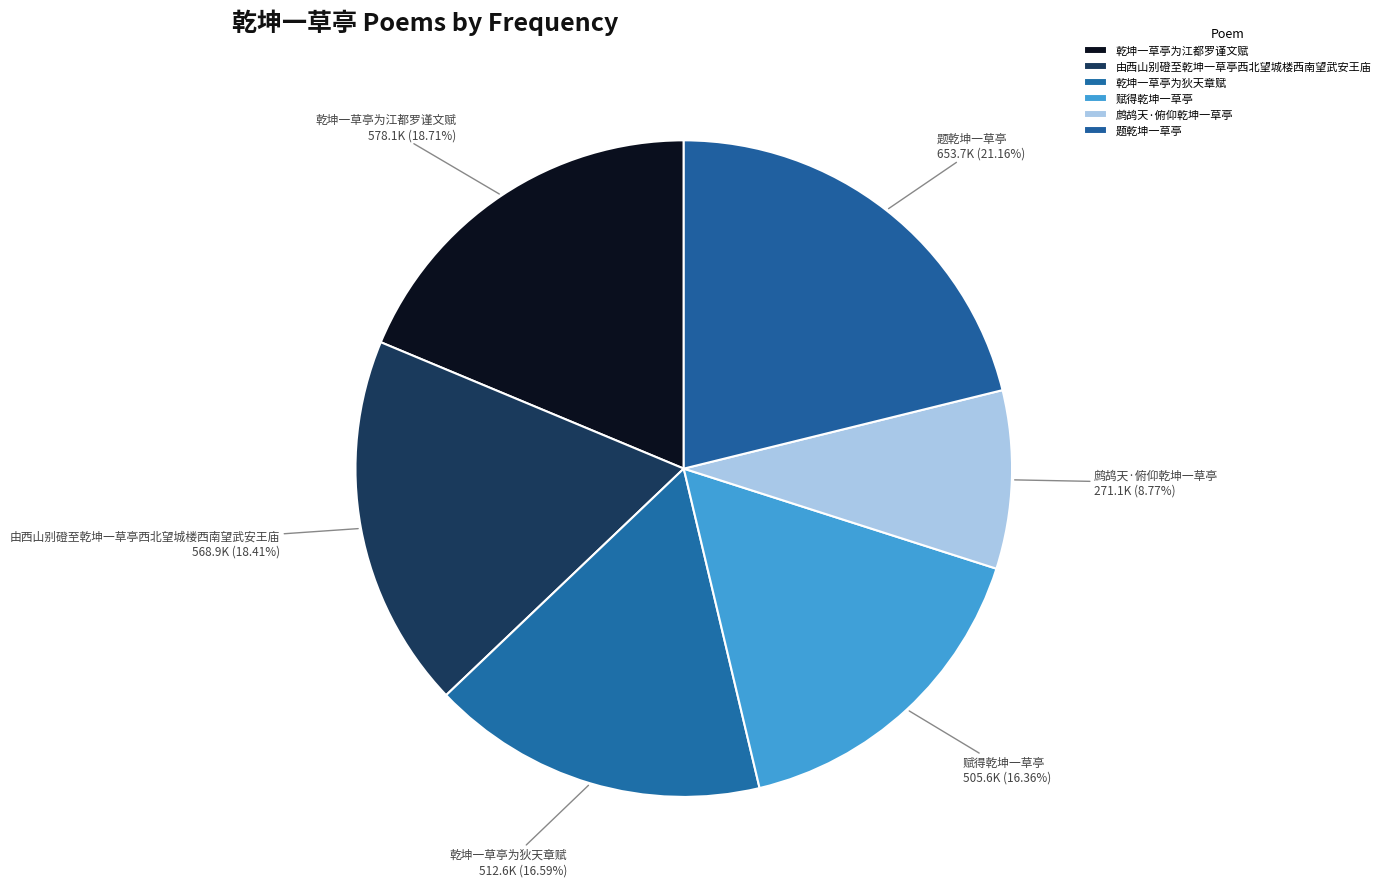

Is 乾坤一草亭为狄天章赋 the majority of the pie?

No